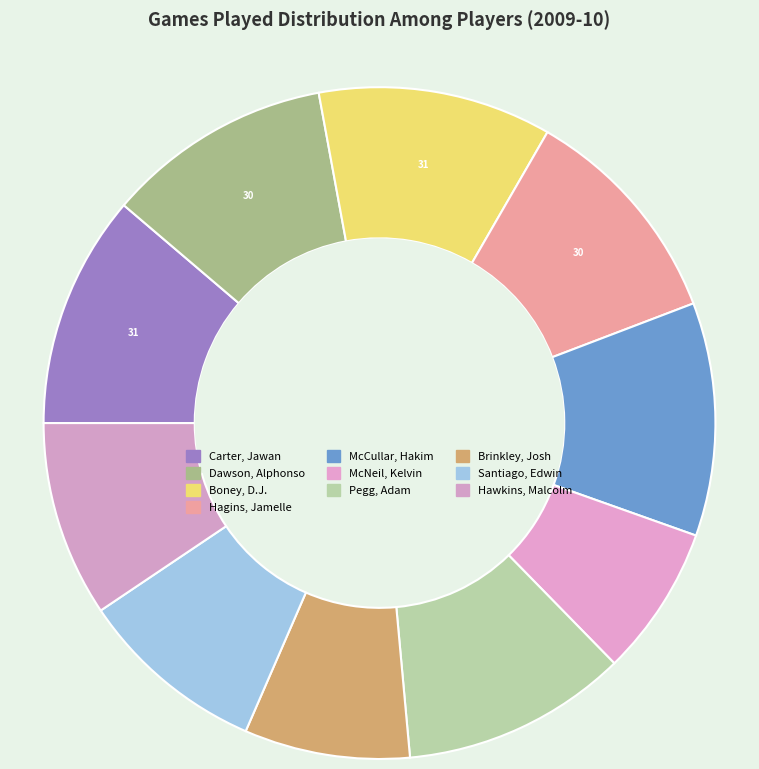

How many slices are in this pie chart?

10